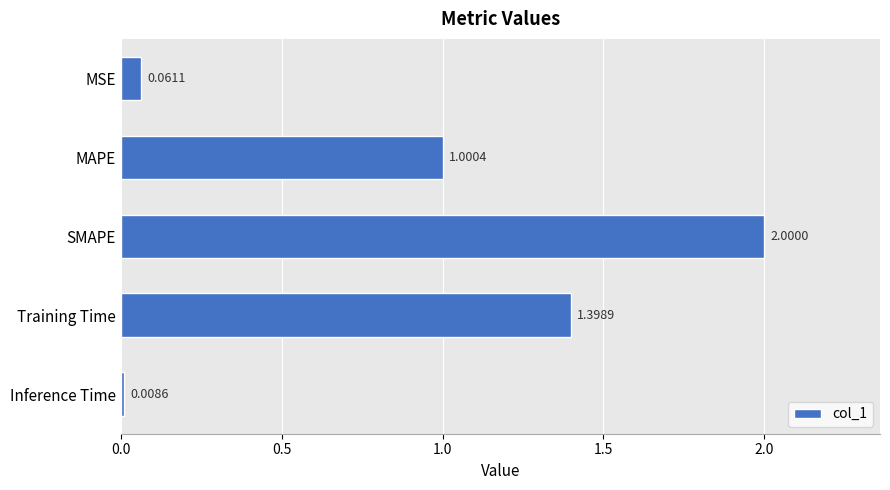

What is the average value?

0.9